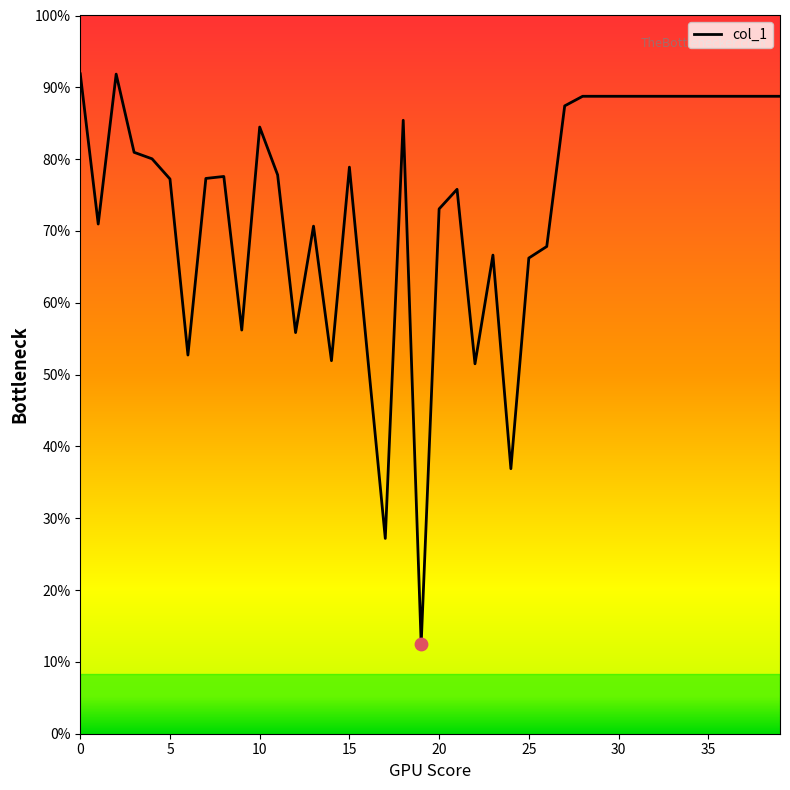

Is this an area chart (filled region under the line)?

No